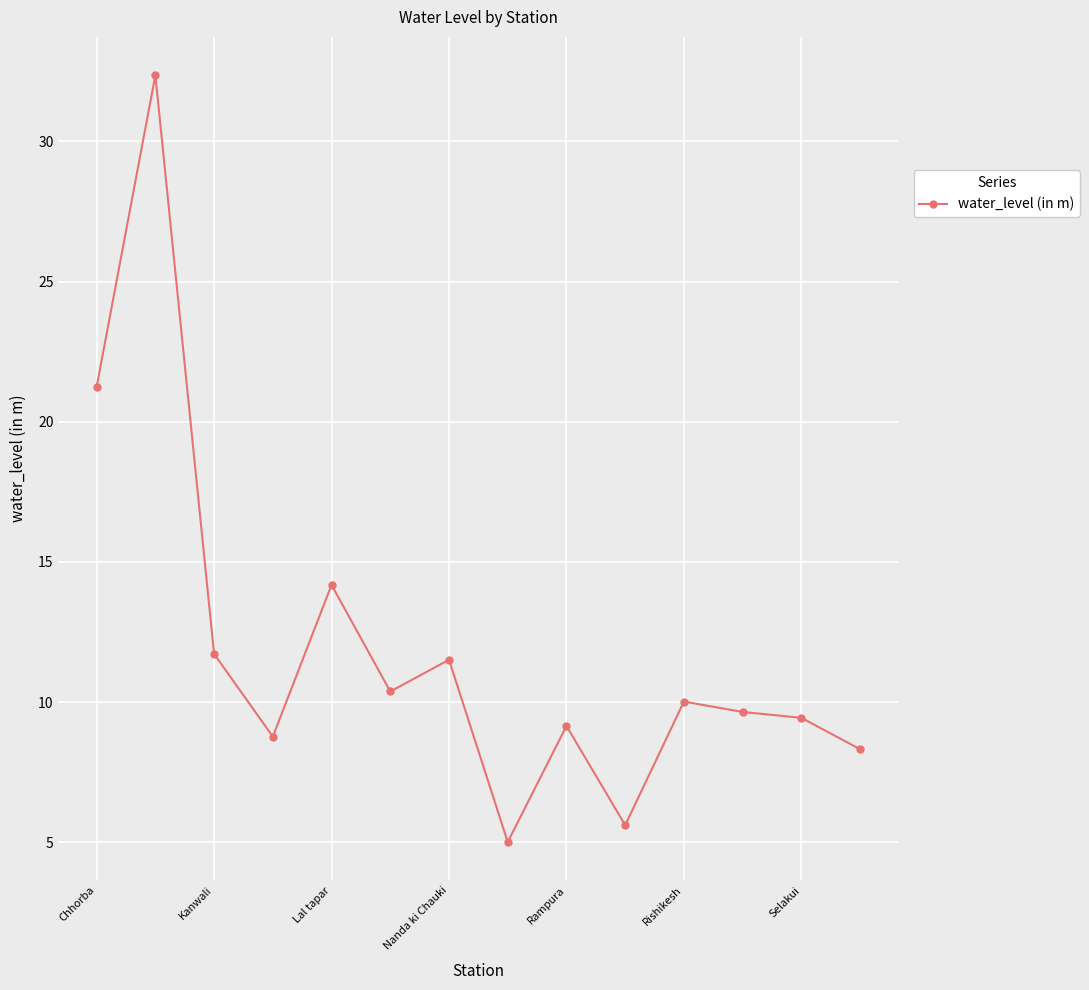

What is the sum of all values?

167.4